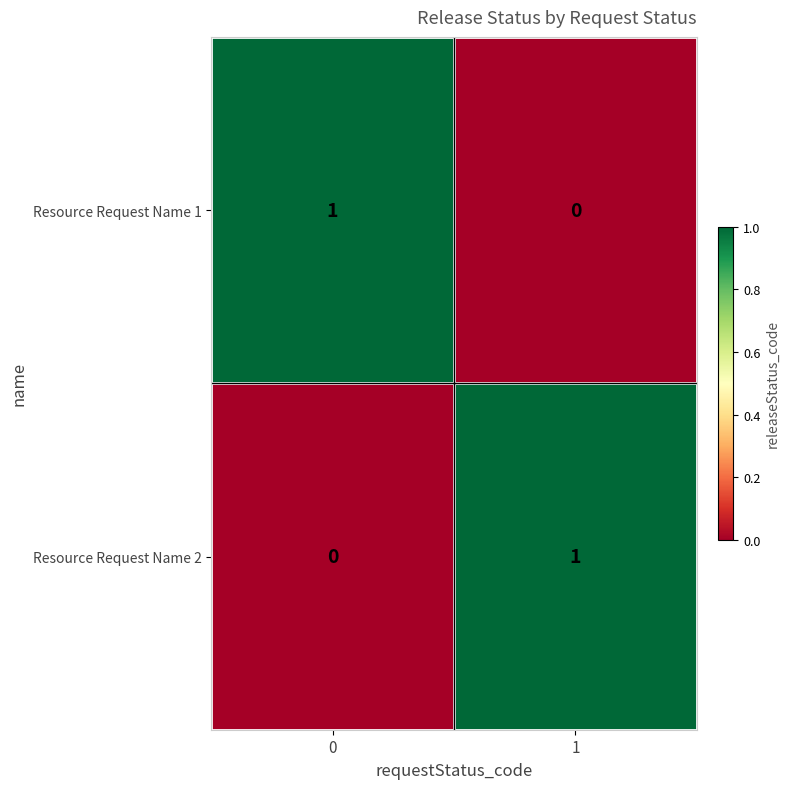

How many categories are shown in the chart?

2